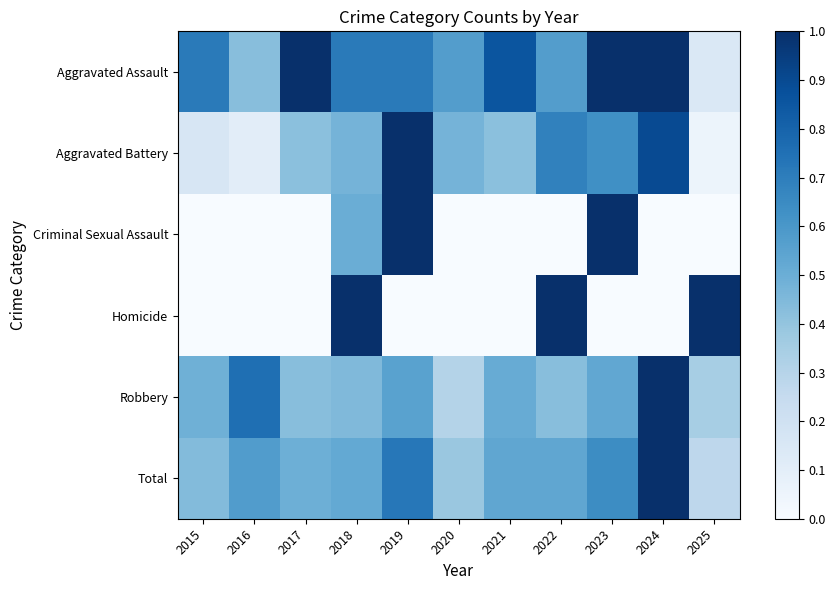

Reading left to right, what are all the values shown in this chart?

Aggravated Assault: 2015=0.7	2016=0.4	2017=1.0	2018=0.7	2019=0.7	2020=0.6	2021=0.9	2022=0.6	2023=1.0	2024=1.0	2025=0.1
Aggravated Battery: 2015=0.2	2016=0.1	2017=0.4	2018=0.5	2019=1.0	2020=0.5	2021=0.4	2022=0.7	2023=0.6	2024=0.9	2025=0.1
Criminal Sexual Assault: 2015=0.0	2016=0.0	2017=0.0	2018=0.5	2019=1.0	2020=0.0	2021=0.0	2022=0.0	2023=1.0	2024=0.0	2025=0.0
Homicide: 2015=0.0	2016=0.0	2017=0.0	2018=1.0	2019=0.0	2020=0.0	2021=0.0	2022=1.0	2023=0.0	2024=0.0	2025=1.0
Robbery: 2015=0.5	2016=0.8	2017=0.4	2018=0.4	2019=0.6	2020=0.3	2021=0.5	2022=0.4	2023=0.5	2024=1.0	2025=0.3
Total: 2015=0.4	2016=0.6	2017=0.5	2018=0.5	2019=0.7	2020=0.4	2021=0.5	2022=0.5	2023=0.6	2024=1.0	2025=0.3